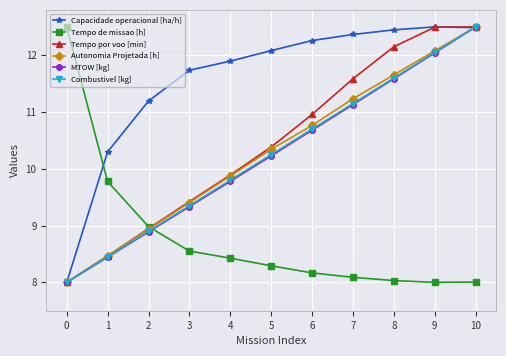

Where is Tempo de missao [h] nearest to the value 10?

1